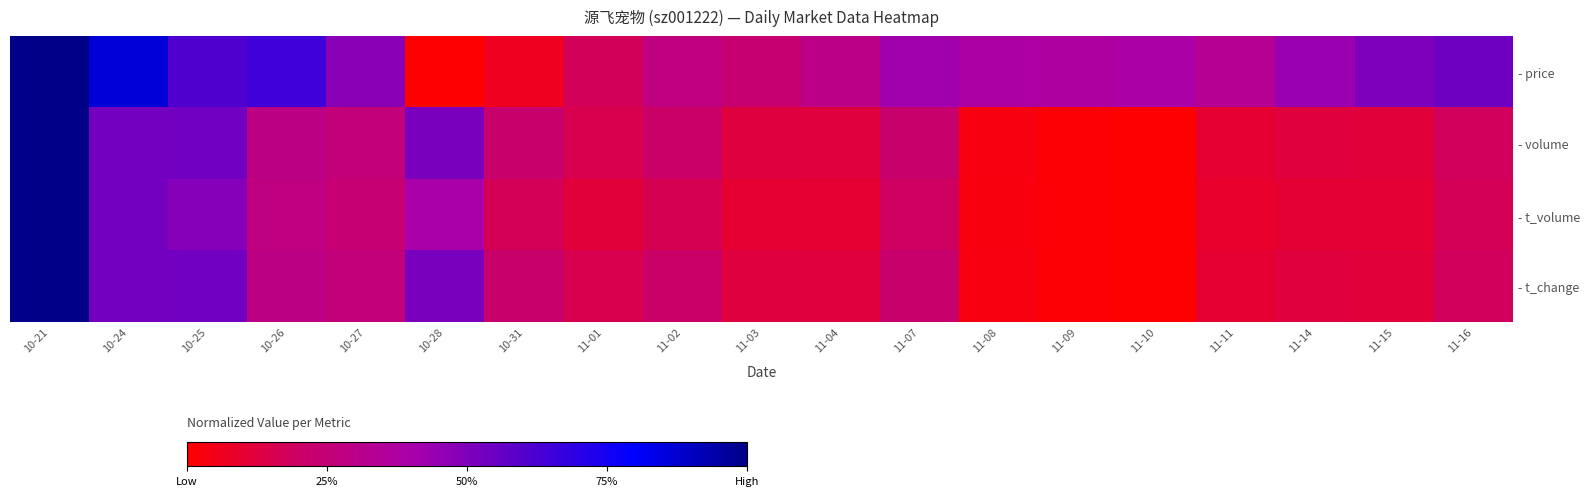

What is the spread (max minus min) of values at 11-11?

0.2